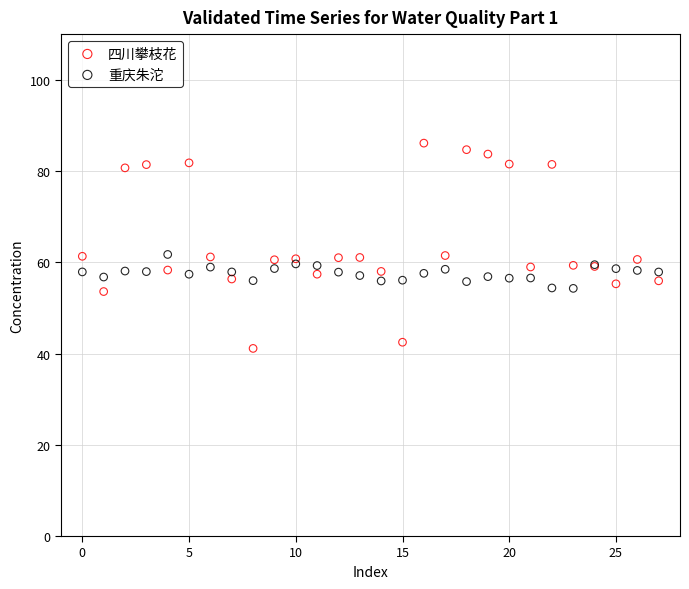

Which series reaches the minimum Y coordinate?

四川攀枝花